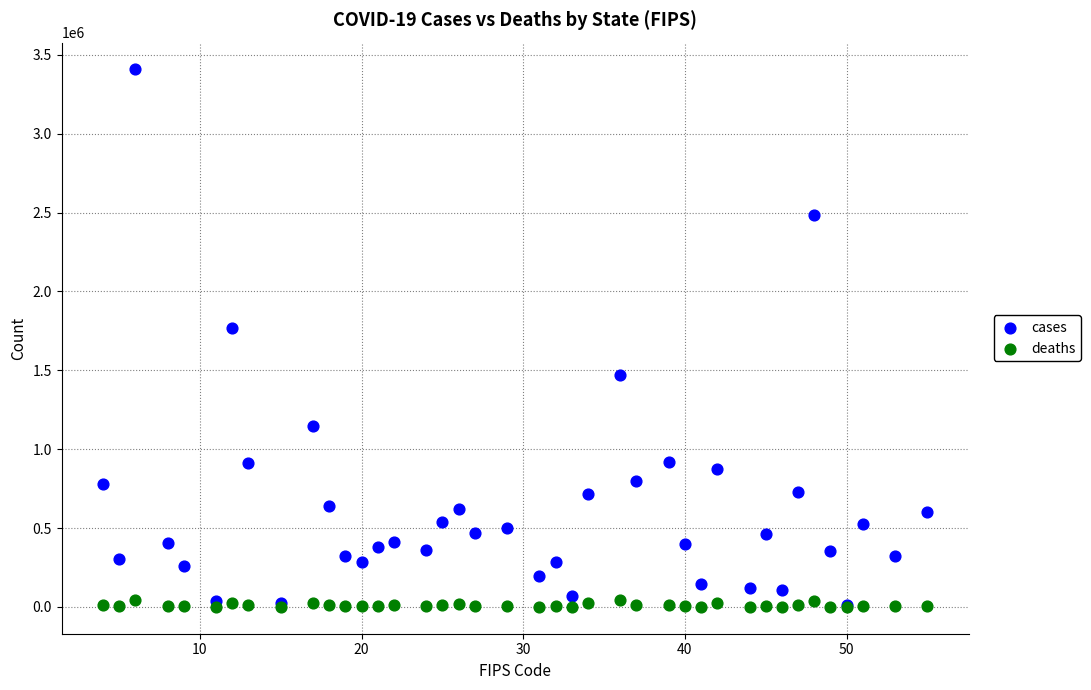

Across all series, what Y value is closest to 1703719?

1771351